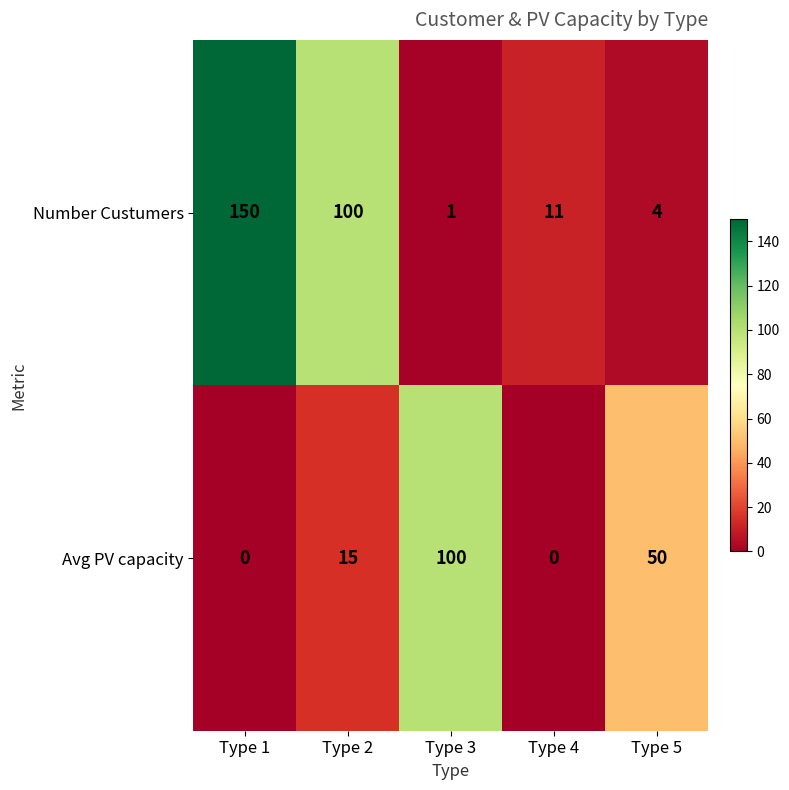

At which label is Avg PV capacity closest to 50?

Type 5